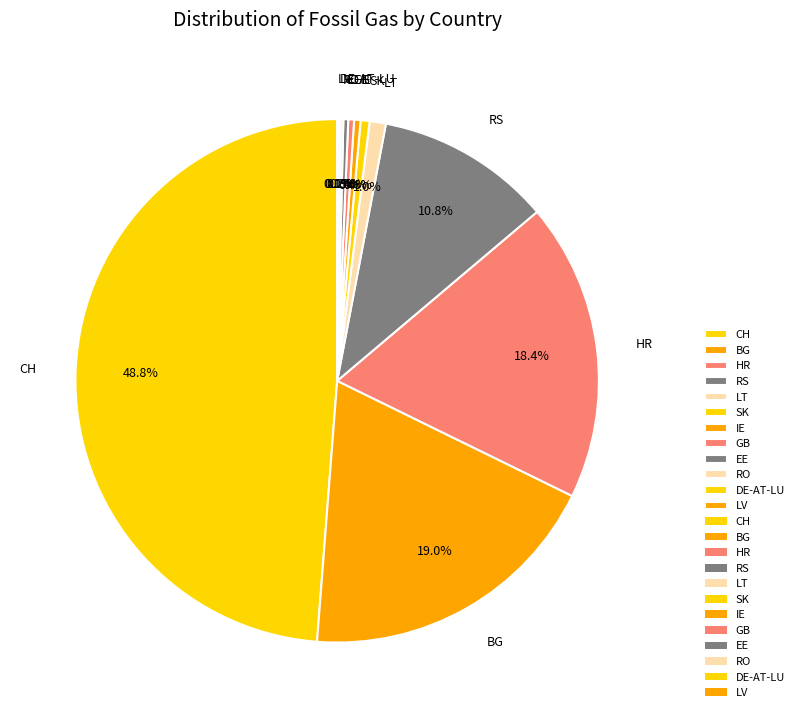

Is HR the majority of the pie?

No